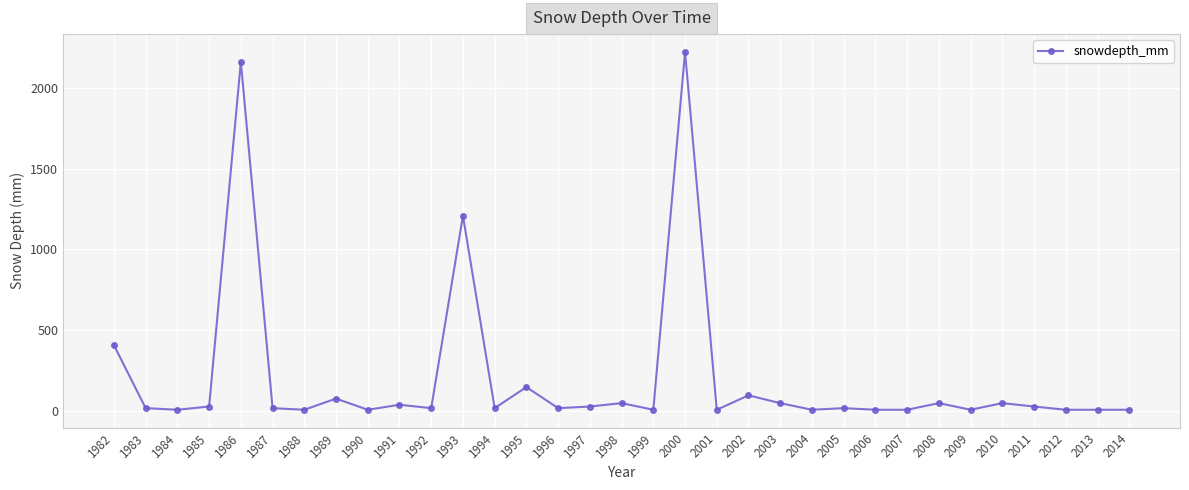

At which label is the value closest to 1115?

1993